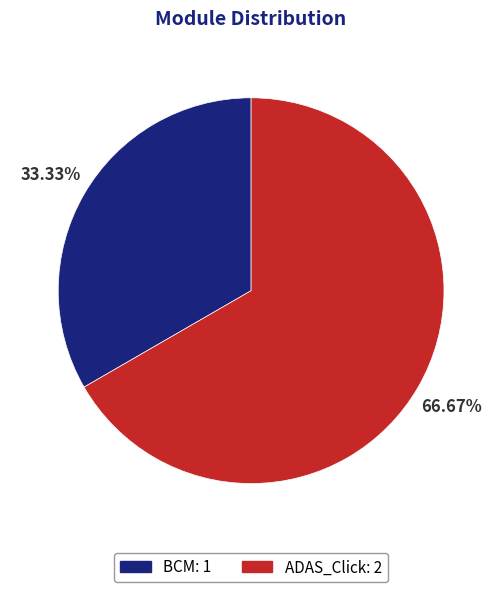

Is there any slice that represents more than half of the pie?

Yes